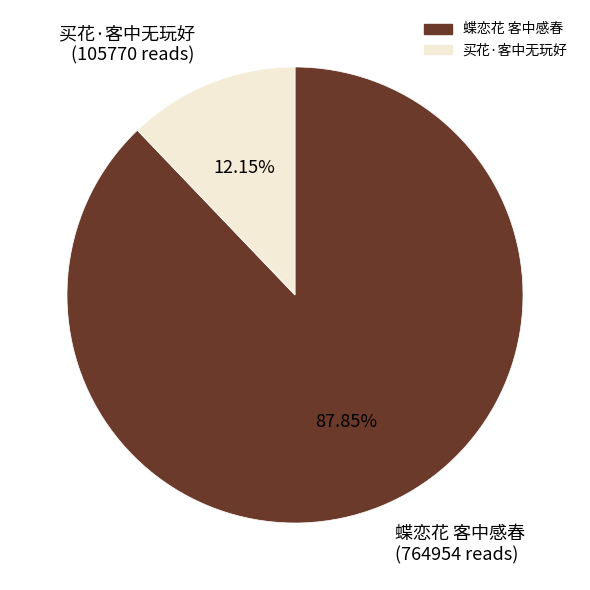

To the nearest percent, what is the combined percentage of 买花·客中无玩好 and 蝶恋花 客中感春?

100%